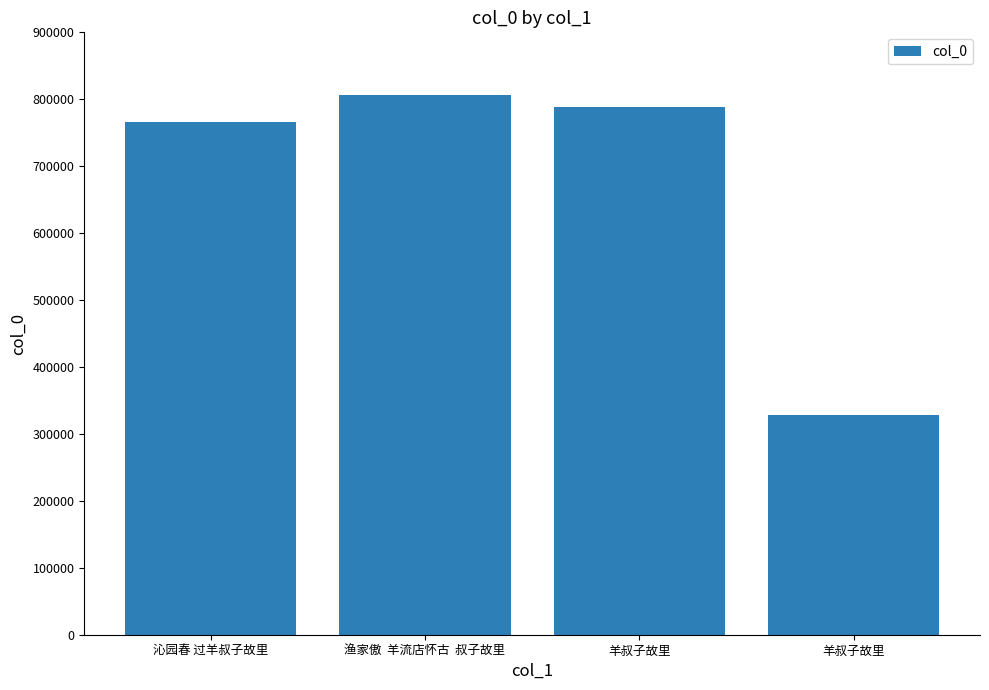

What is the ratio of the value at 渔家傲  羊流店怀古  叔子故里 to the value at 羊叔子故里?

1.0